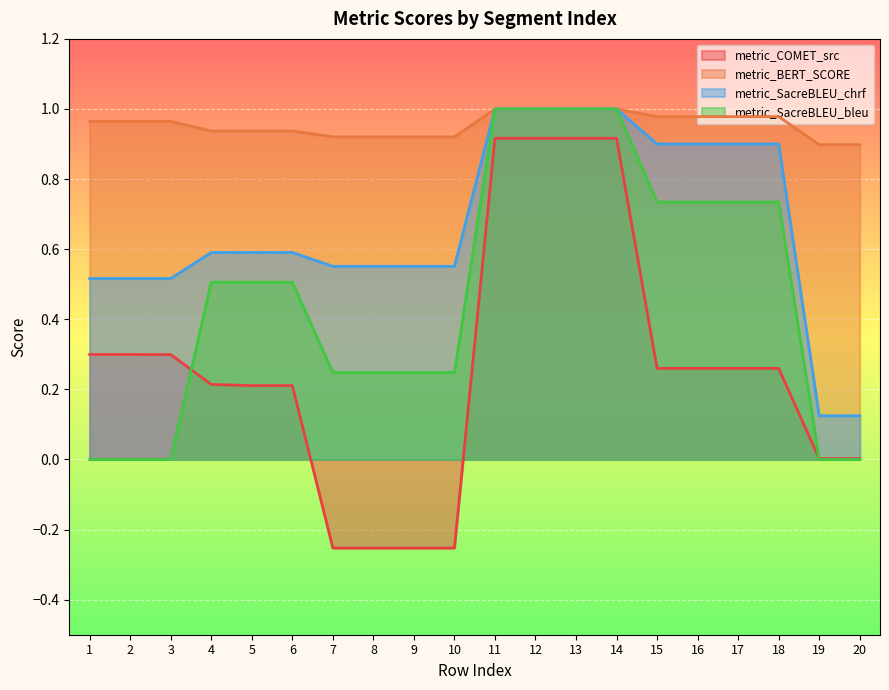

What is the difference between the maximum and minimum values in the metric_COMET_src series?

1.2